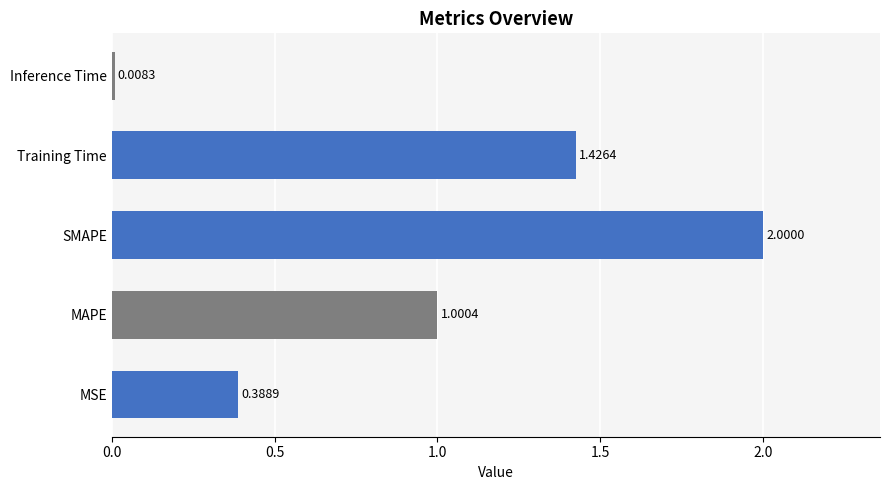

What is the change in value from MAPE to SMAPE?

+1.0